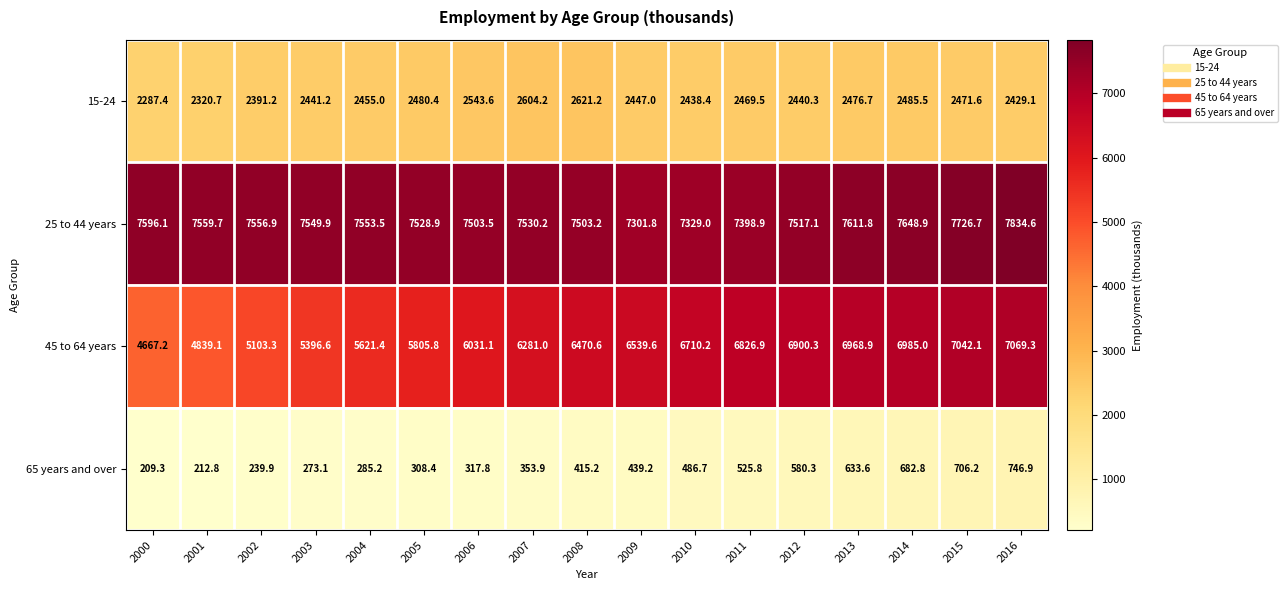

True or false: 25 to 44 years has a value of 3249.4 at 2005.

False